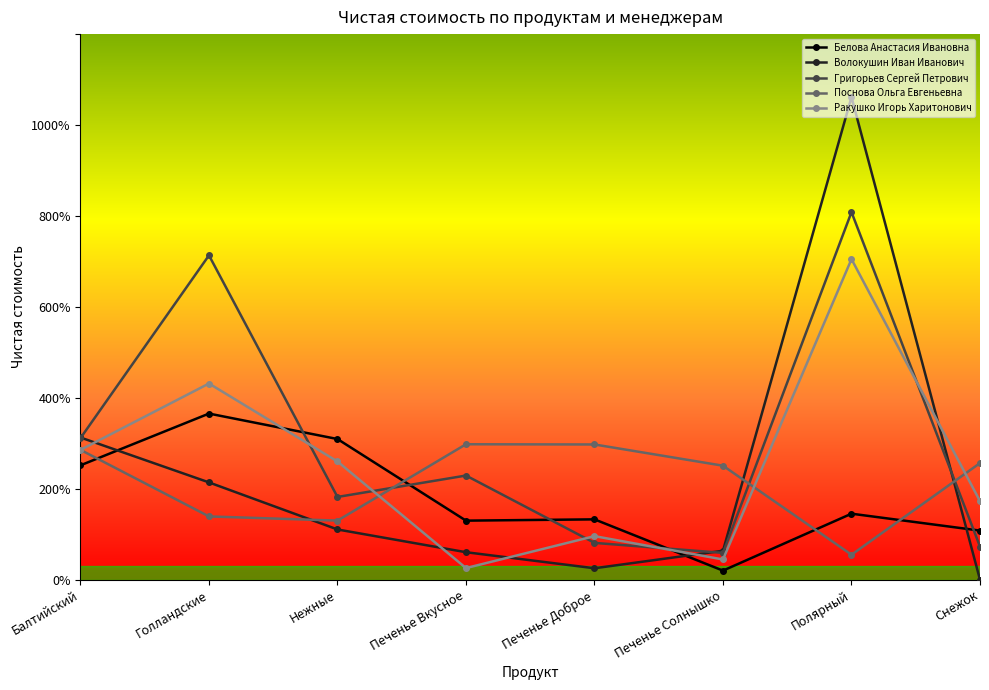

The Григорьев Сергей Петрович series shows 29870 at Нежные. True or false?

False